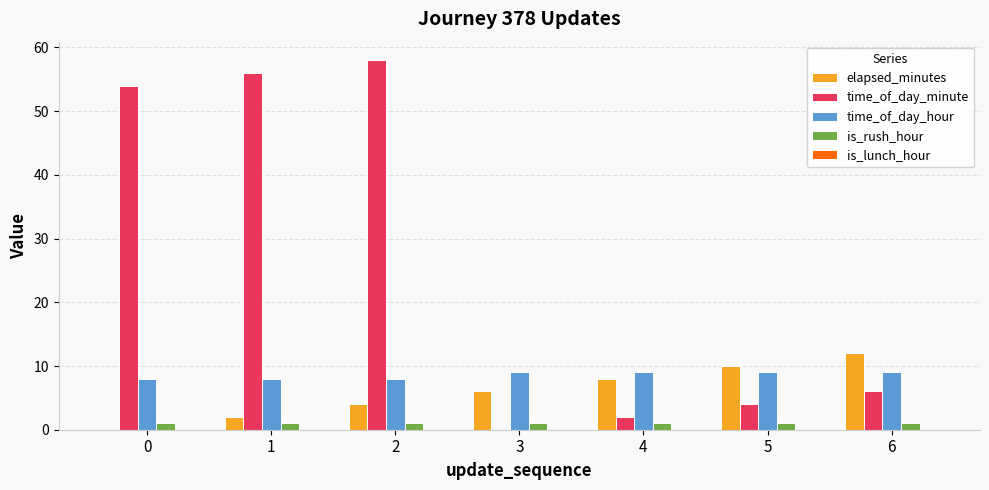

What is the maximum value for time_of_day_minute?

58